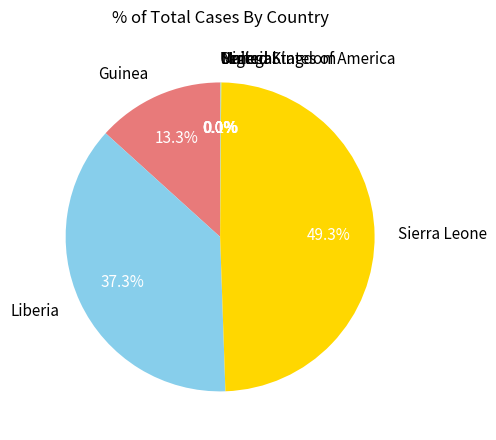

Which category has the biggest portion of the pie?

Sierra Leone